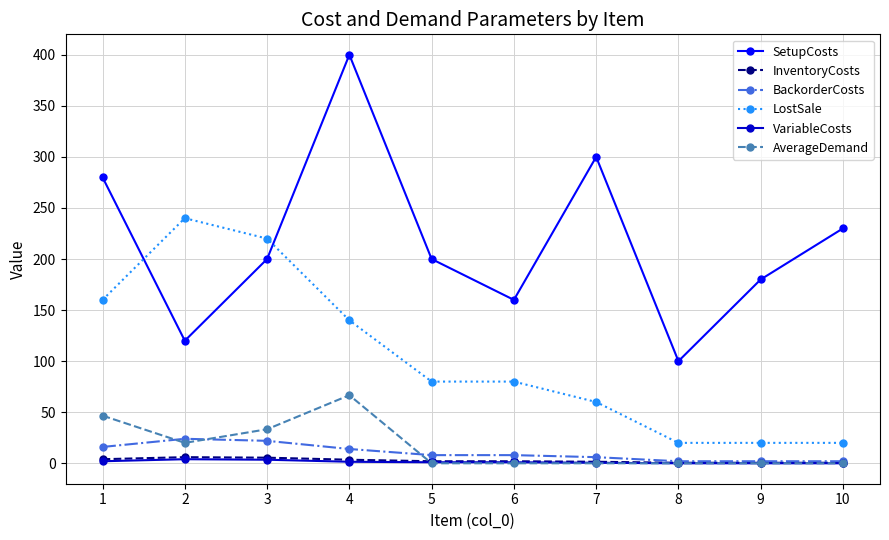

Is this an area chart (filled region under the line)?

No